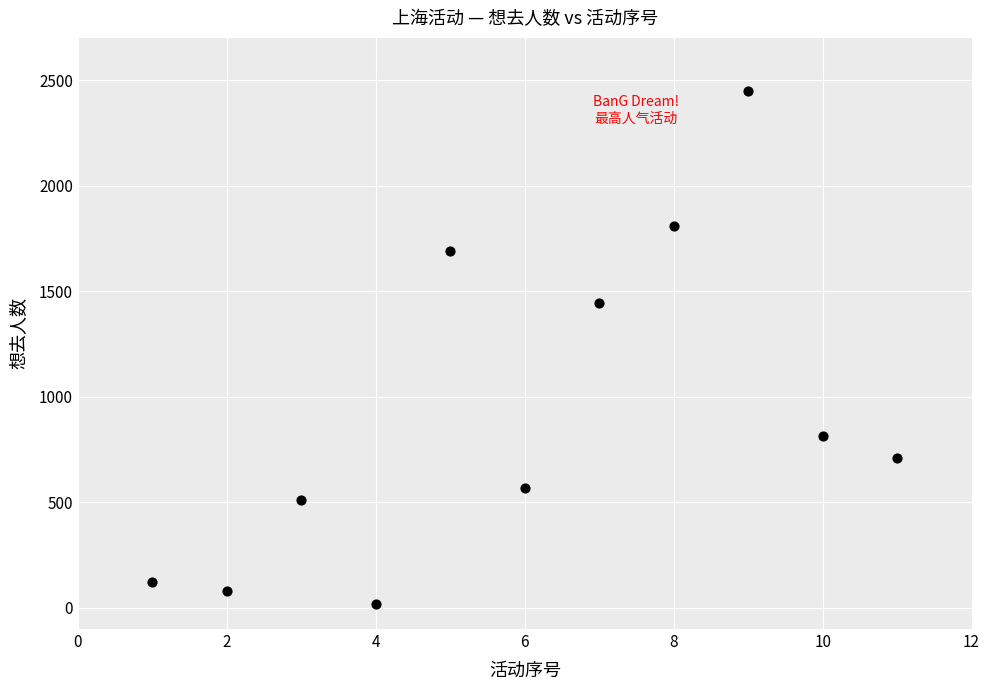

What is the average Y value?

928